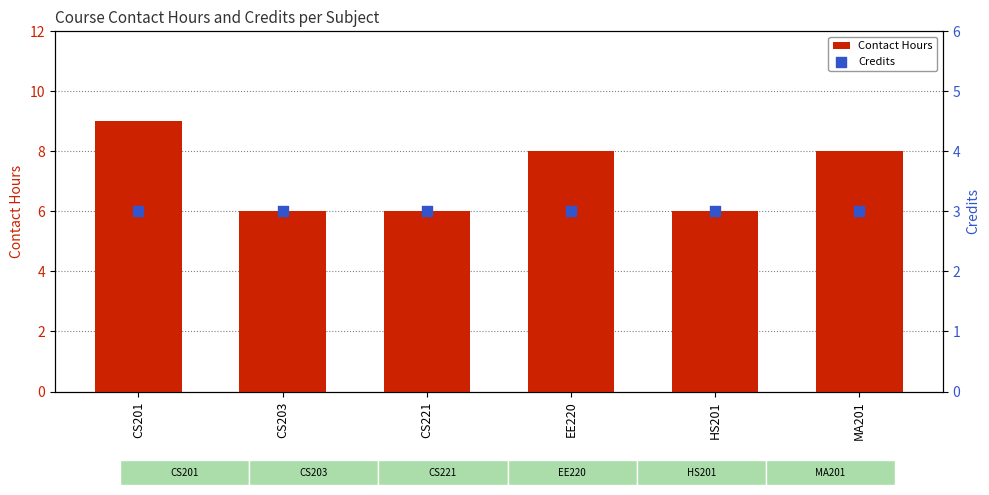

What is the total value across all series at CS221?

9